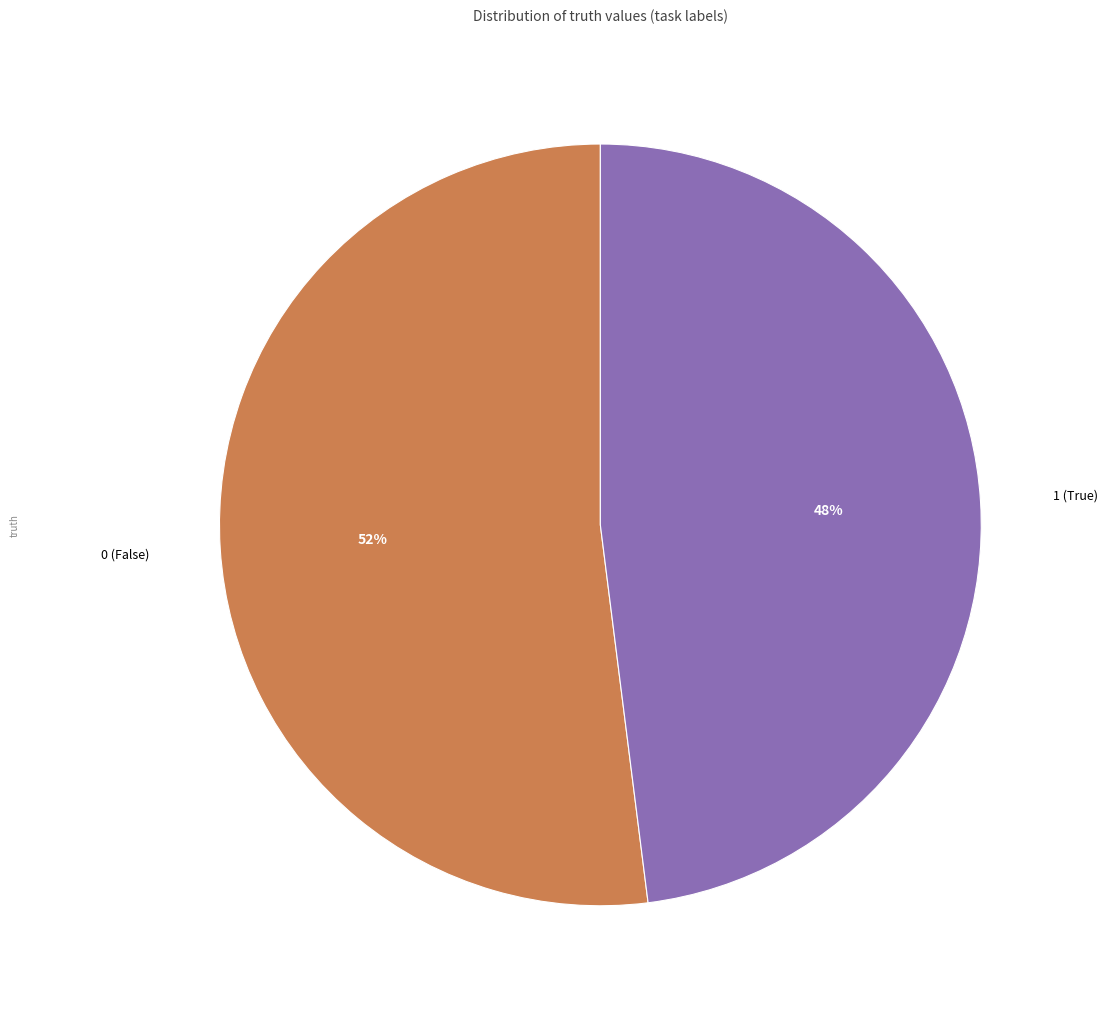

To the nearest percent, what percentage of the pie is 1?

48%